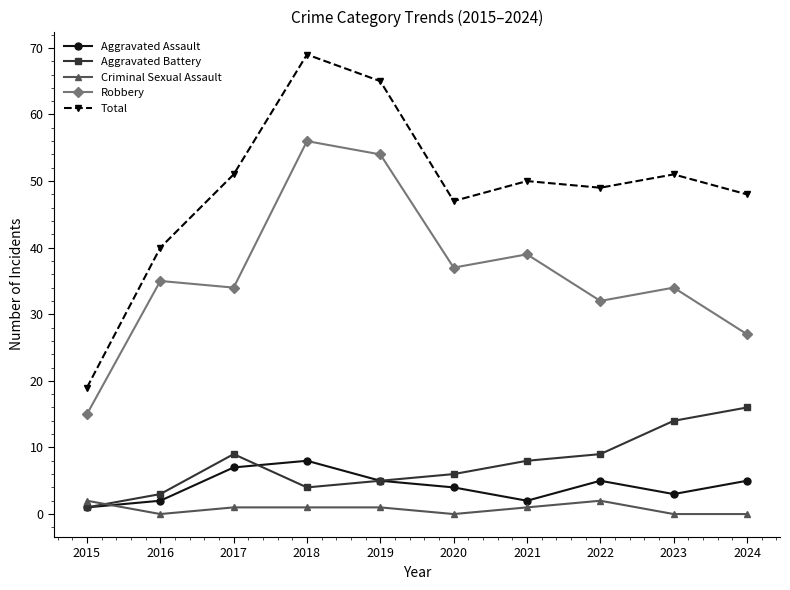

Reading right to left, transcribe all the data shown in this chart.

Aggravated Assault: 5	3	5	2	4	5	8	7	2	1
Aggravated Battery: 16	14	9	8	6	5	4	9	3	1
Criminal Sexual Assault: 0	0	2	1	0	1	1	1	0	2
Robbery: 27	34	32	39	37	54	56	34	35	15
Total: 48	51	49	50	47	65	69	51	40	19